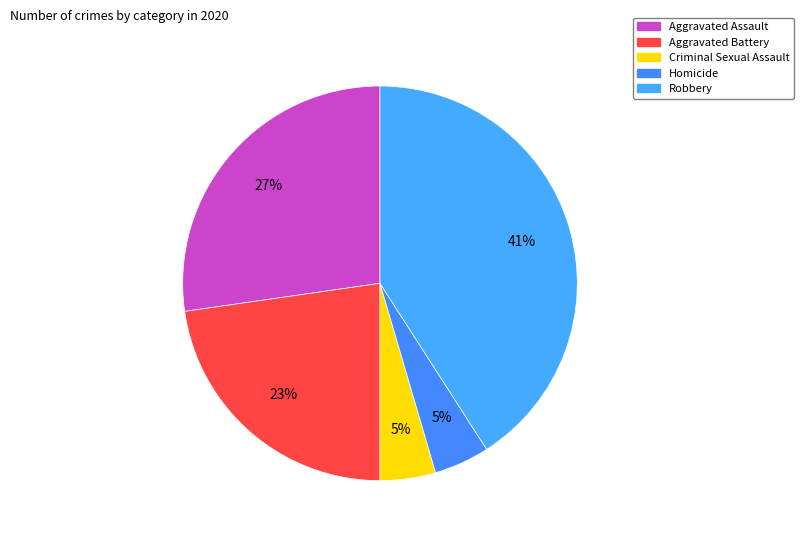

What percentage is the Aggravated Battery slice, to the nearest percent?

23%